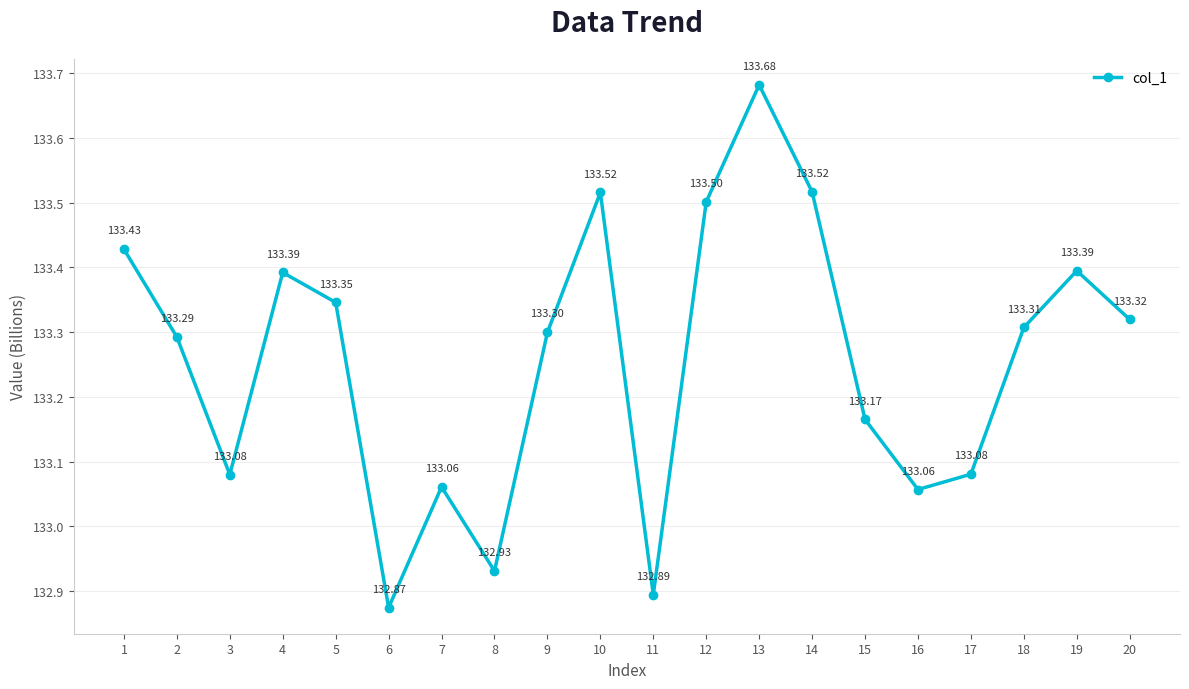

What is the sum of all values?

2665.1